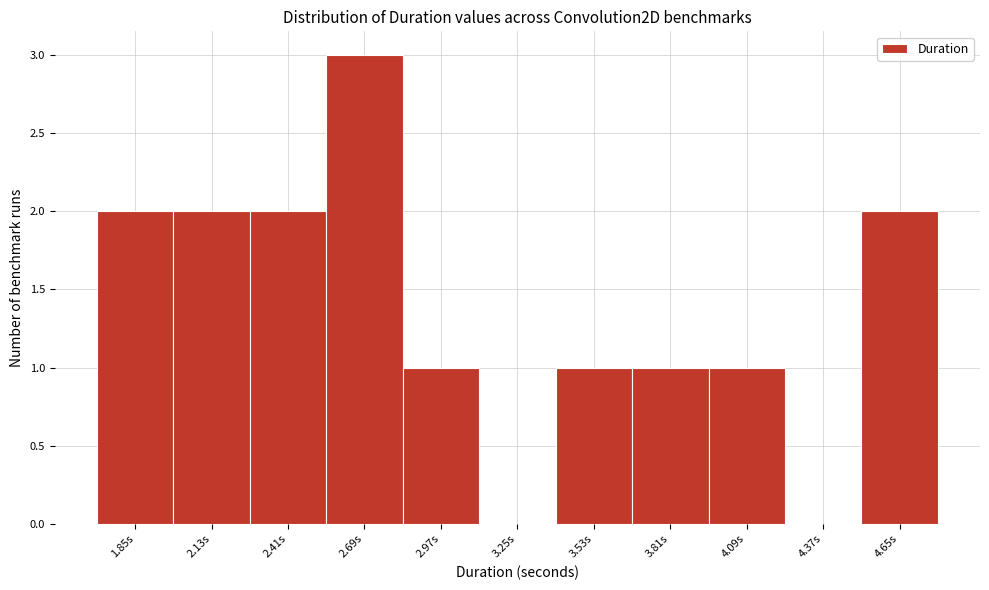

Reading left to right, what are all the values shown in this chart?

1.85s=2	2.13s=2	2.41s=2	2.69s=3	2.97s=1	3.25s=0	3.53s=1	3.81s=1	4.09s=1	4.37s=0	4.65s=2